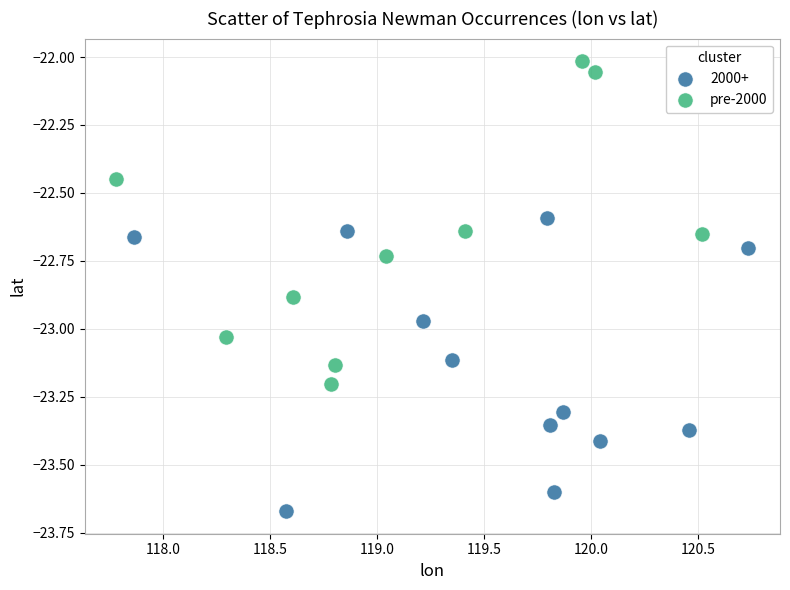

Which series has the widest spread of Y values?

pre-2000